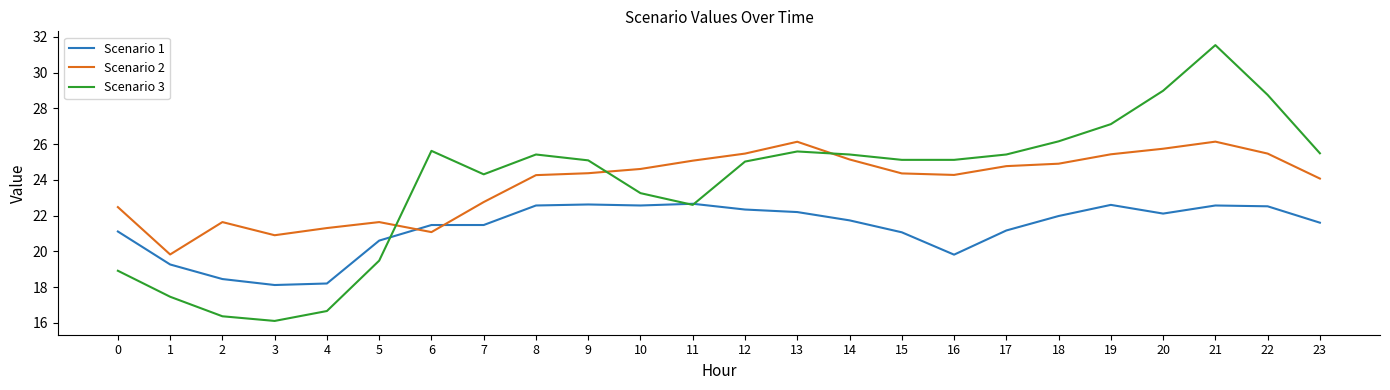

How many intersections are there between Scenario 2 and Scenario 1?

2